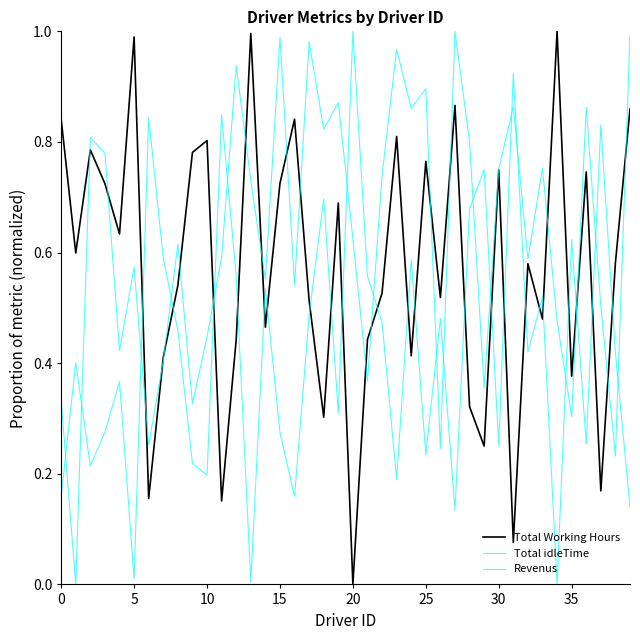

At which category does the chart reach its minimum across all series?

20